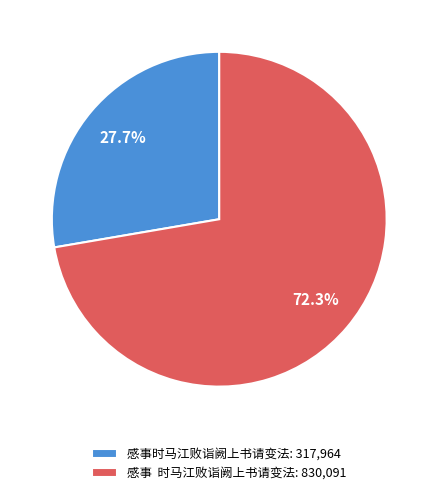

Which slice is the smallest?

感事时马江败诣阙上书请变法